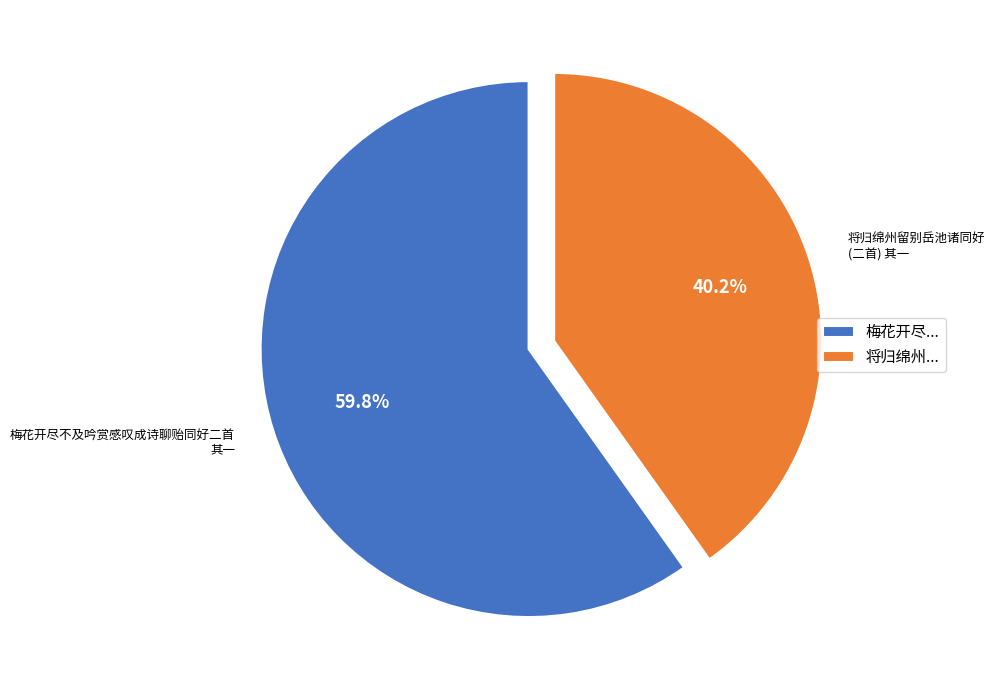

To the nearest percent, what is the difference between the 将归绵州留别岳池诸同好 (二首) 其一 and 梅花开尽不及吟赏感叹成诗聊贻同好二首 其一 slice percentages?

20%